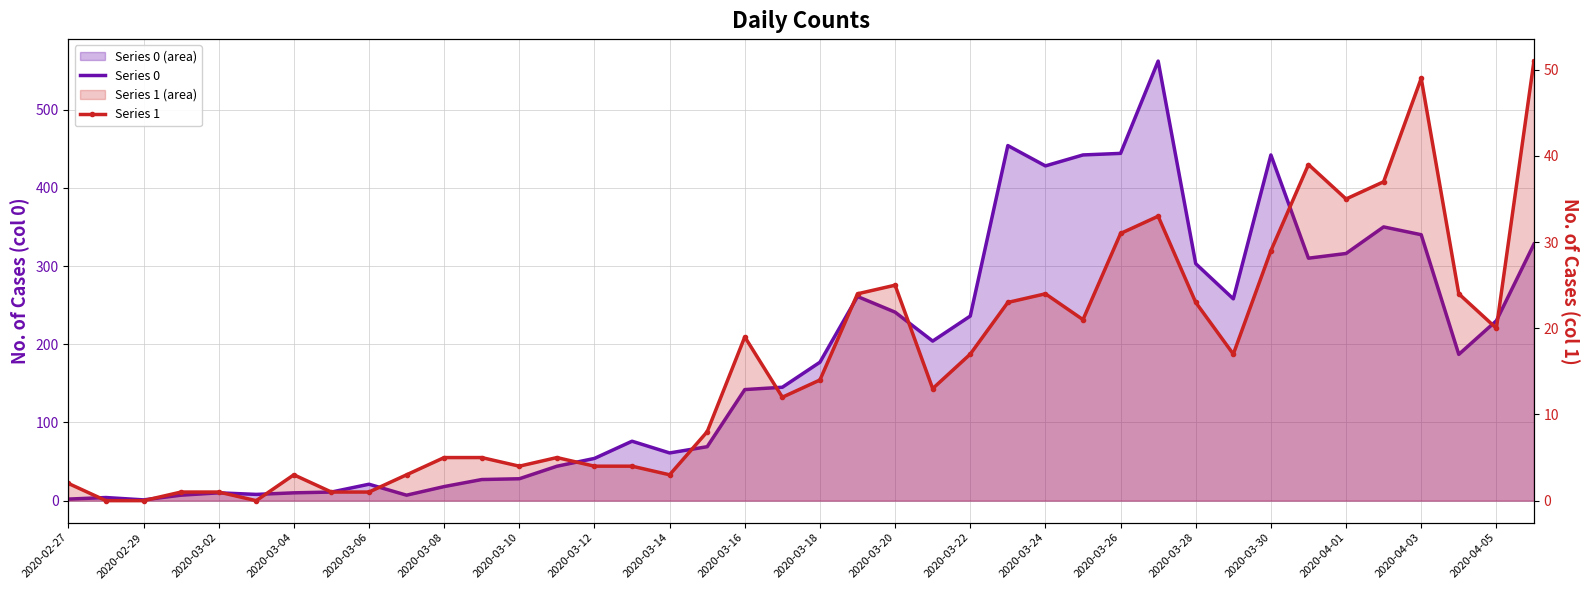

What is the total value across all series at 2020-02-27?

4